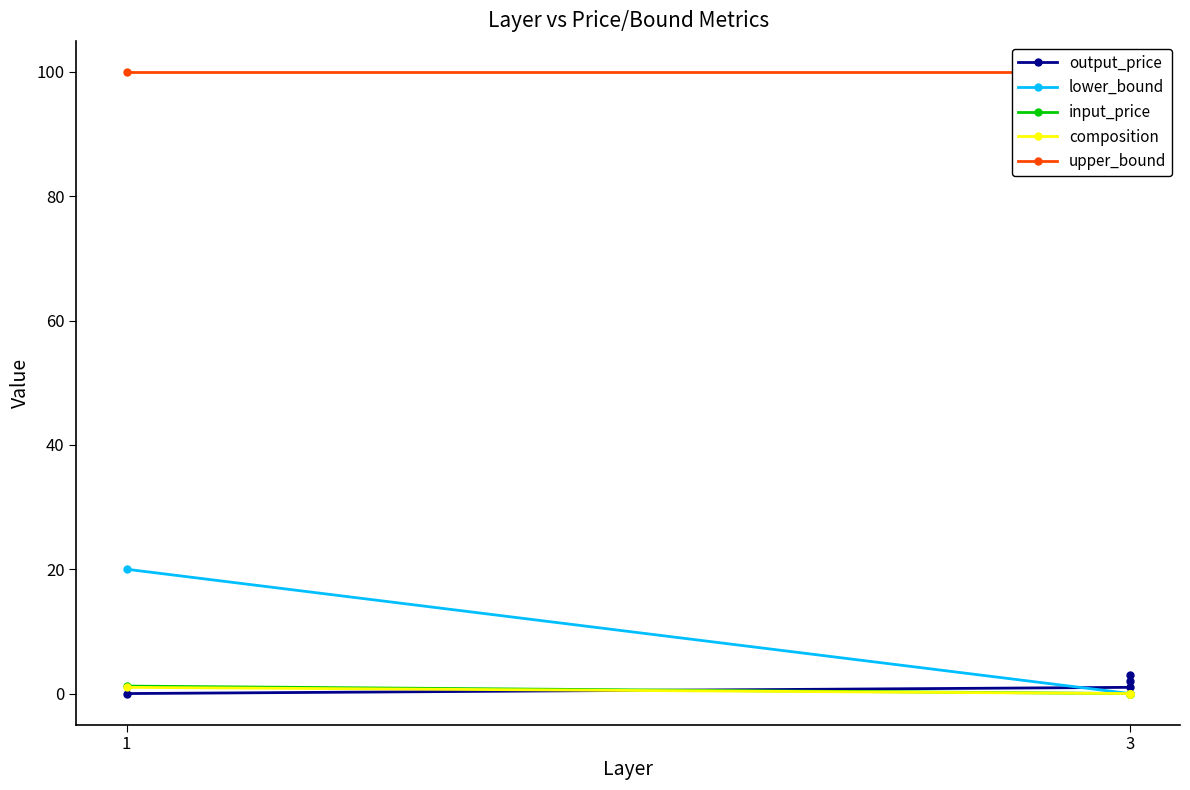

What is the value of the upper_bound point at the 3rd from the left?

100.0